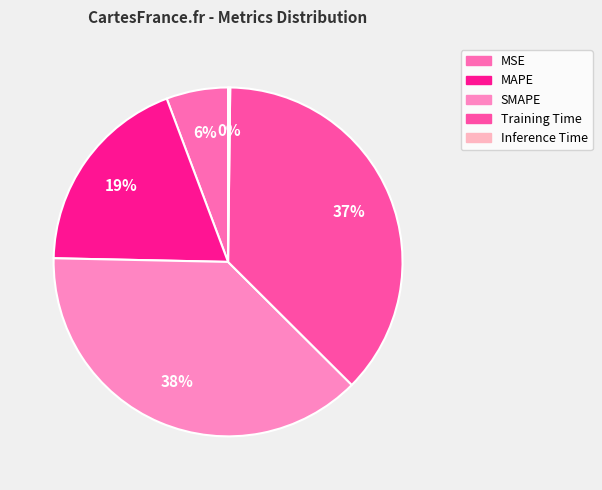

Count the number of slices in the pie.

5